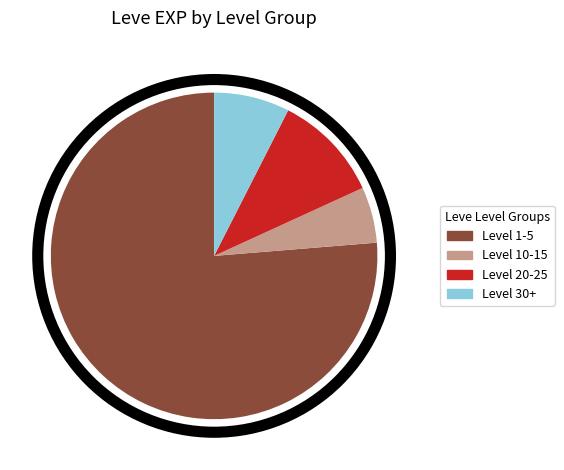

Which category has the smallest portion of the pie?

Level 10-15